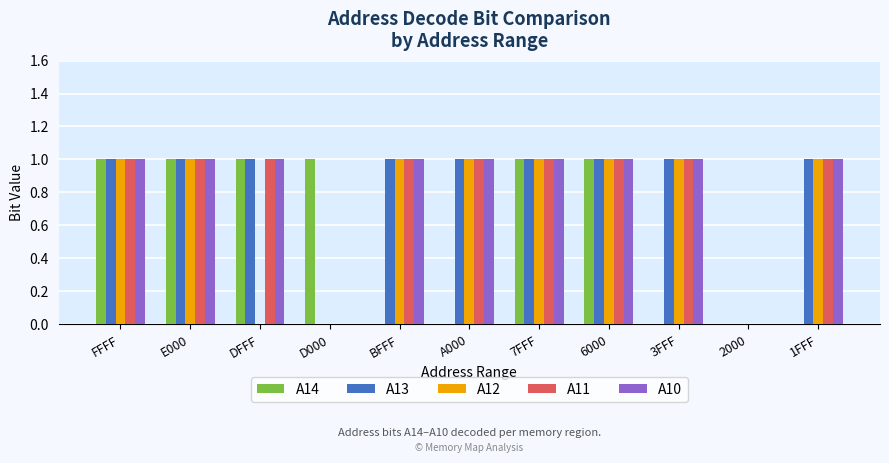

Reading left to right, list all the values displayed in this chart.

A14: 1	1	1	1	0	0	1	1	0	0	0
A13: 1	1	1	0	1	1	1	1	1	0	1
A12: 1	1	0	0	1	1	1	1	1	0	1
A11: 1	1	1	0	1	1	1	1	1	0	1
A10: 1	1	1	0	1	1	1	1	1	0	1